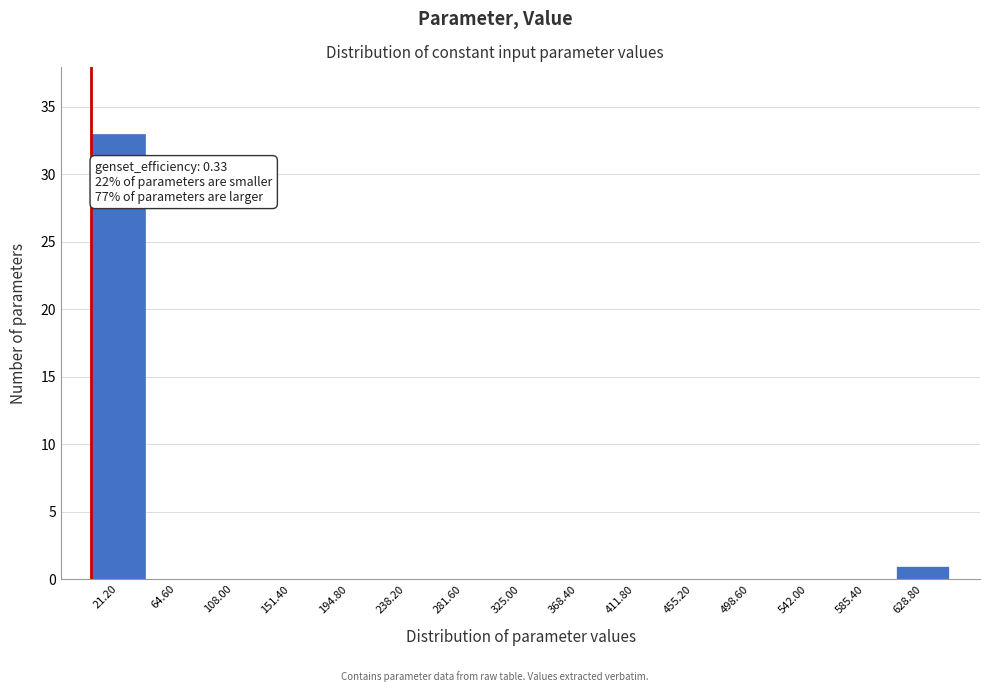

Over which range of the x-axis is the bar tallest?

0 to 45